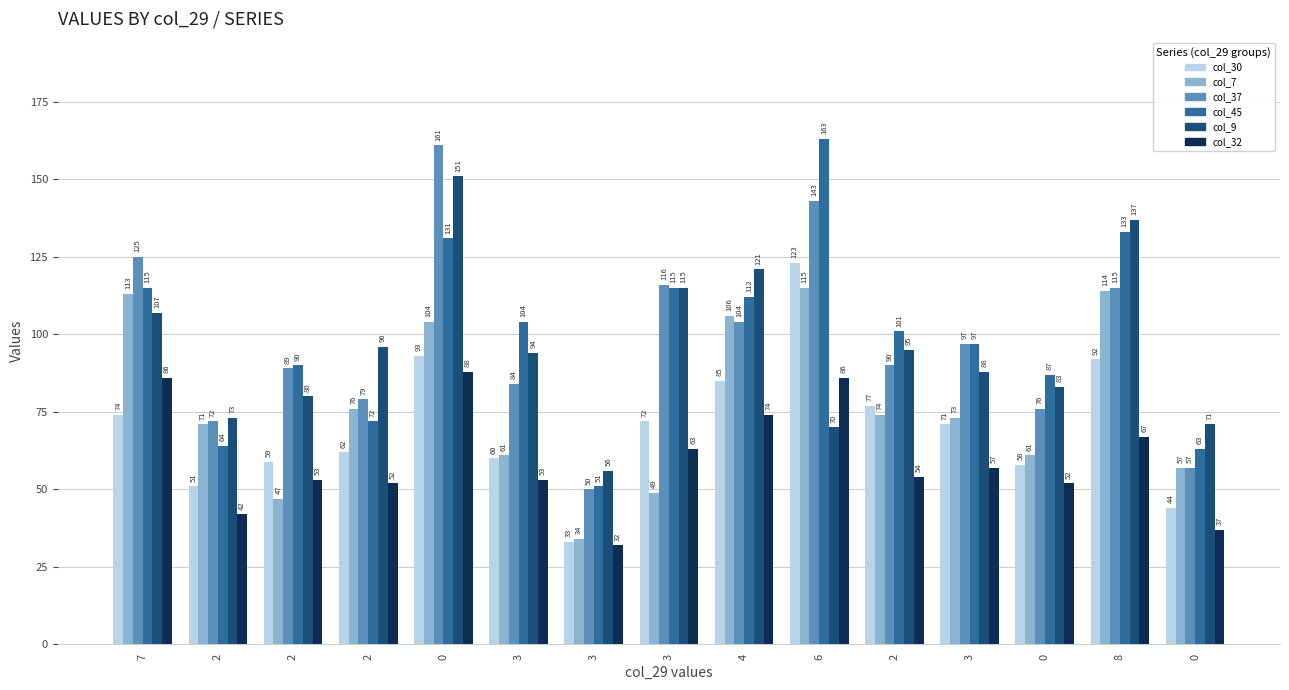

Is it true that col_30 equals 96 at 3?

False